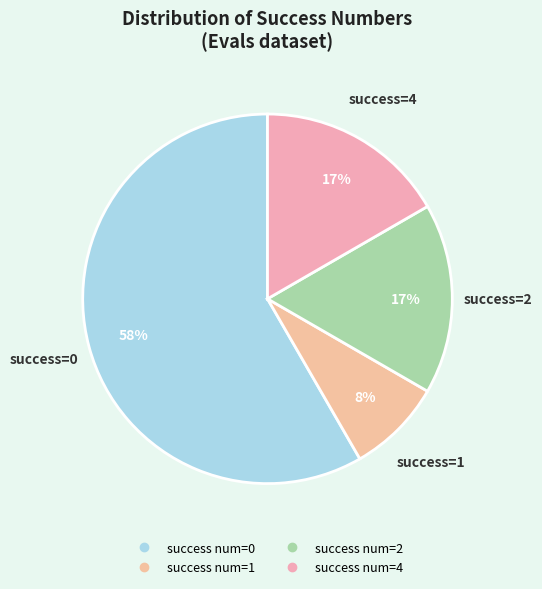

How many segments does this pie chart have?

4